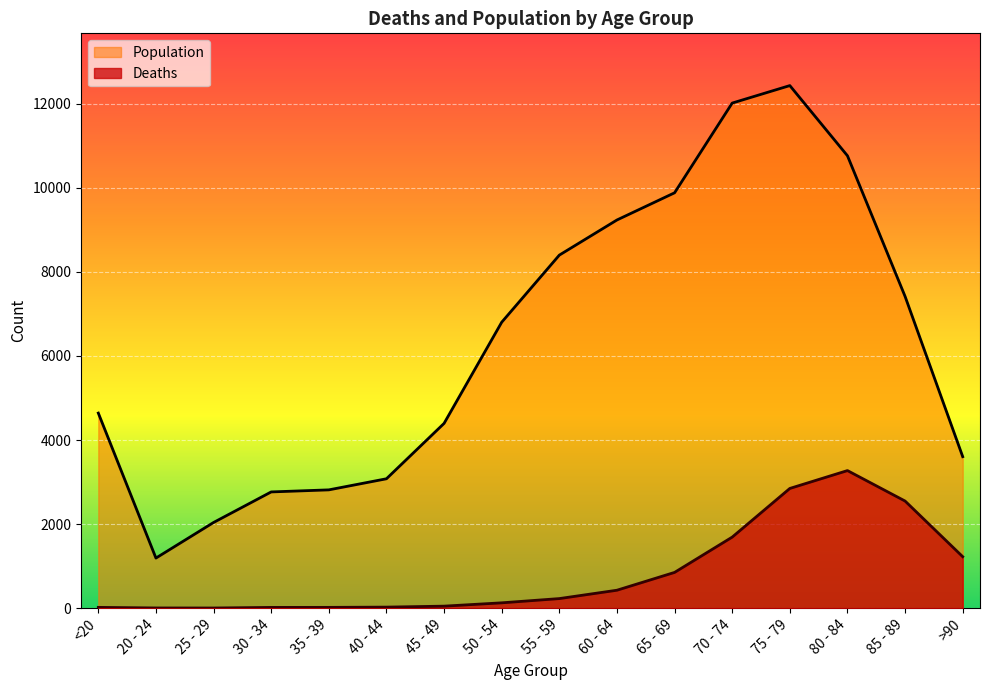

How many lines are shown in the chart?

2